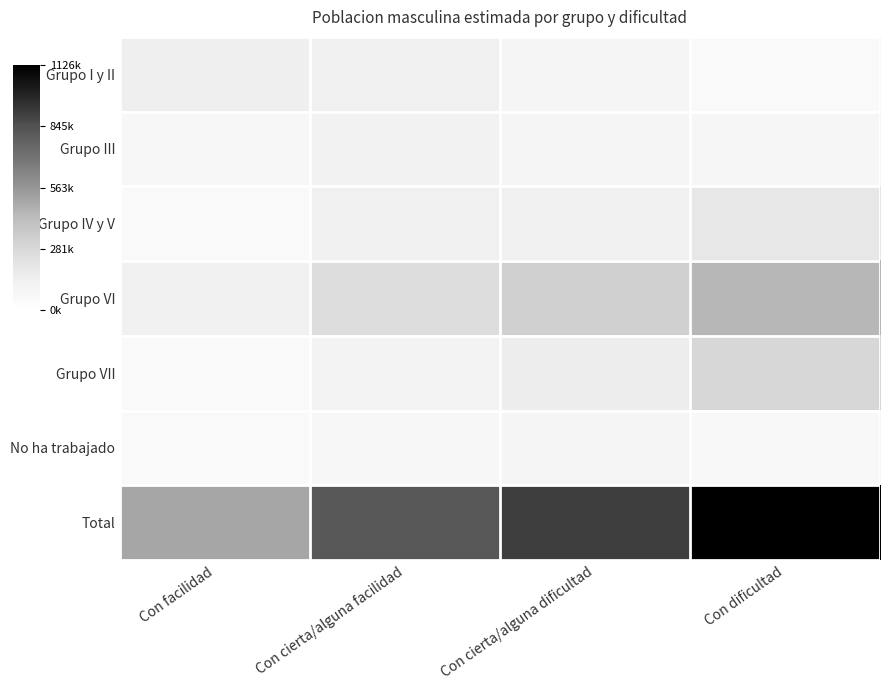

Reading left to right, extract all data points from this chart.

Grupo I y II: Con facilidad=144327	Con cierta/alguna facilidad=137735	Con cierta/alguna dificultad=89636	Con dificultad=52701
Grupo III: Con facilidad=78752	Con cierta/alguna facilidad=116050	Con cierta/alguna dificultad=96455	Con dificultad=84142
Grupo IV y V: Con facilidad=52042	Con cierta/alguna facilidad=132499	Con cierta/alguna dificultad=140364	Con dificultad=192891
Grupo VI: Con facilidad=123845	Con cierta/alguna facilidad=251289	Con cierta/alguna dificultad=325364	Con dificultad=441010
Grupo VII: Con facilidad=51164	Con cierta/alguna facilidad=109119	Con cierta/alguna dificultad=162400	Con dificultad=292204
No ha trabajado: Con facilidad=55485	Con cierta/alguna facilidad=73550	Con cierta/alguna dificultad=91712	Con dificultad=63917
Total: Con facilidad=505615	Con cierta/alguna facilidad=820242	Con cierta/alguna dificultad=905932	Con dificultad=1126865